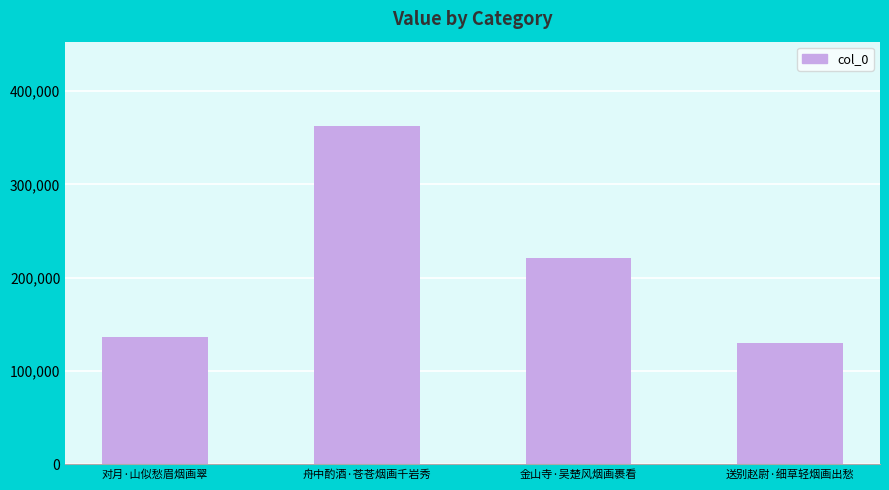

Which has a higher value, 送别赵尉·细草轻烟画出愁 or 舟中酌酒·苍苍烟画千岩秀?

舟中酌酒·苍苍烟画千岩秀